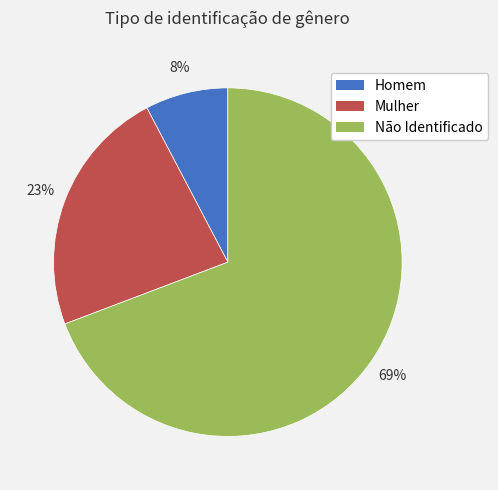

Is it true that Mulher is 35% of the pie?

False